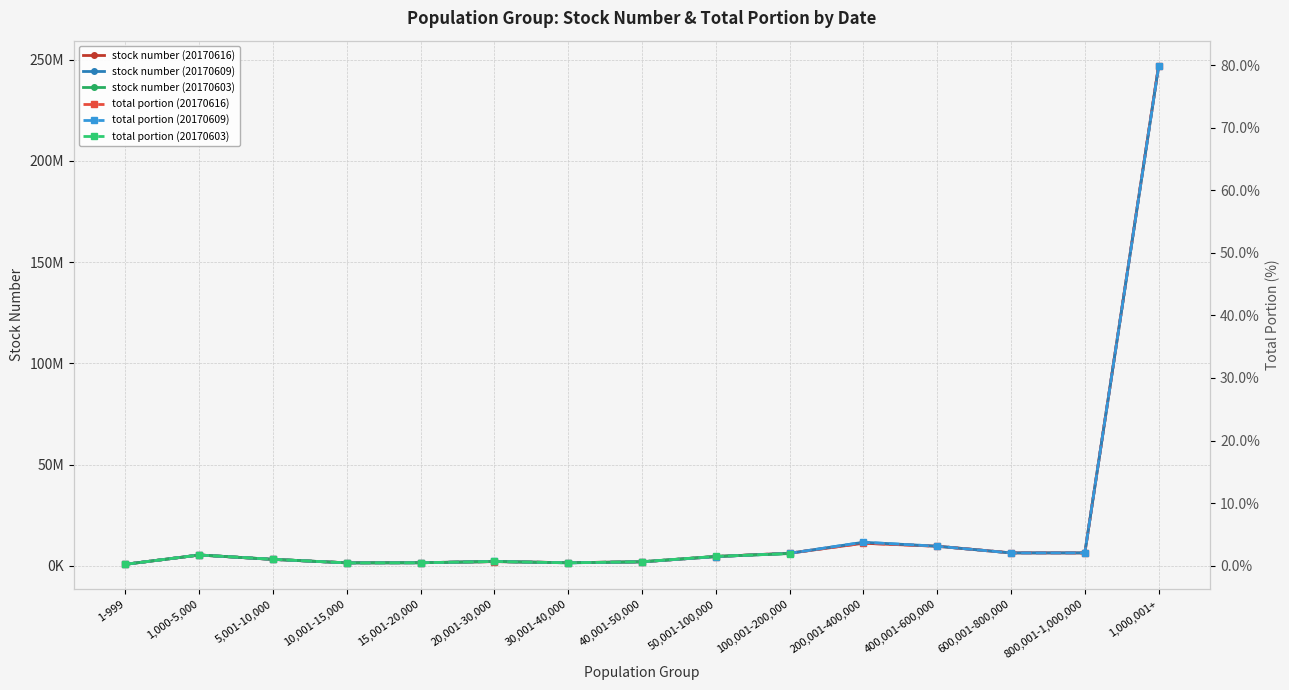

True or false: stock number (20170616) has a value of 1516758 at 15,001-20,000.

True